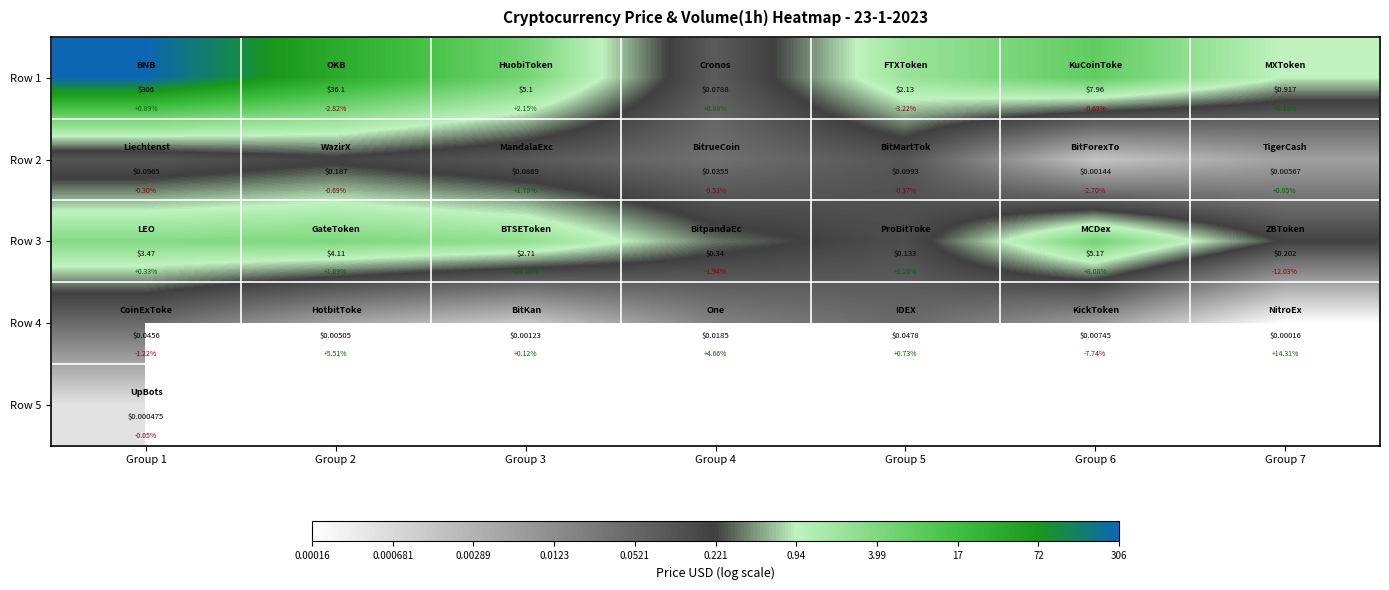

Which series has the largest range (max minus min)?

Row 1